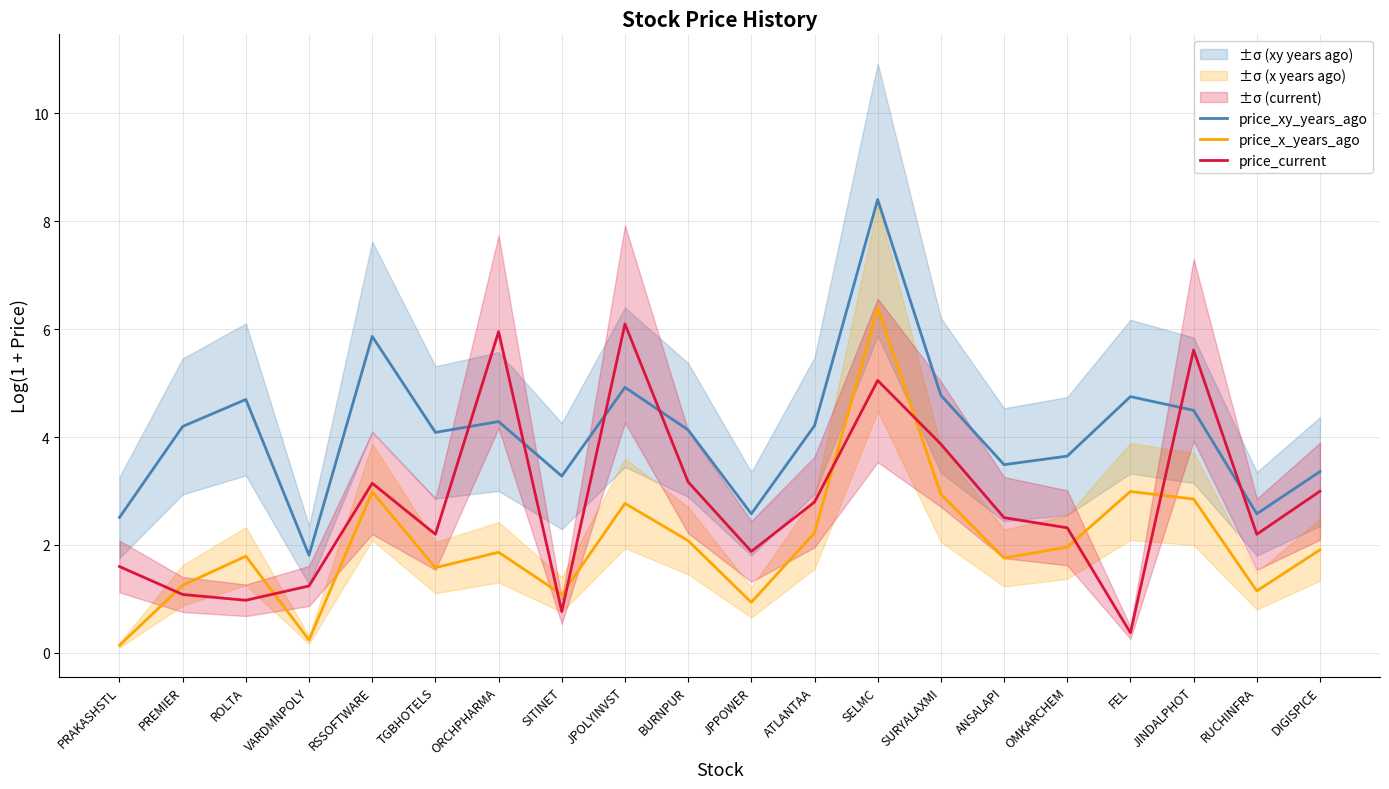

What value does the price_current series have at DIGISPICE?

3.0